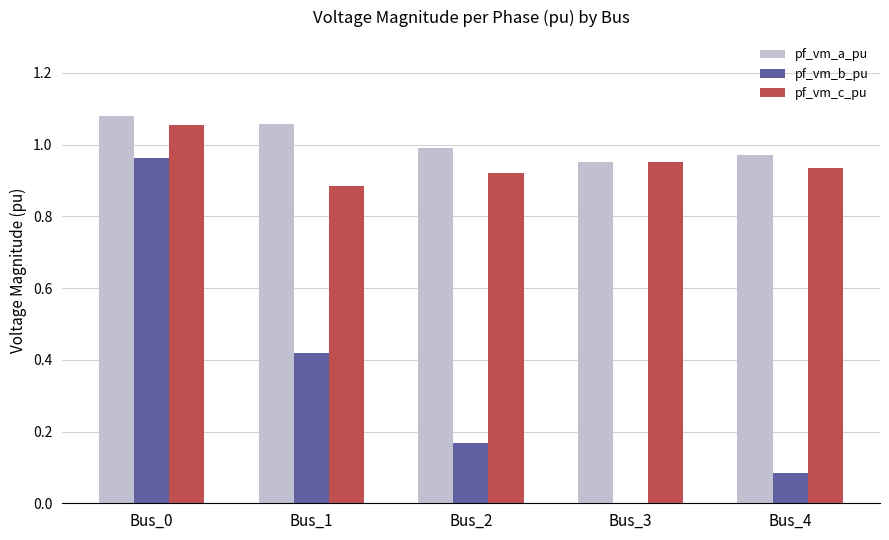

Which label corresponds to the largest value in the chart?

Bus_0